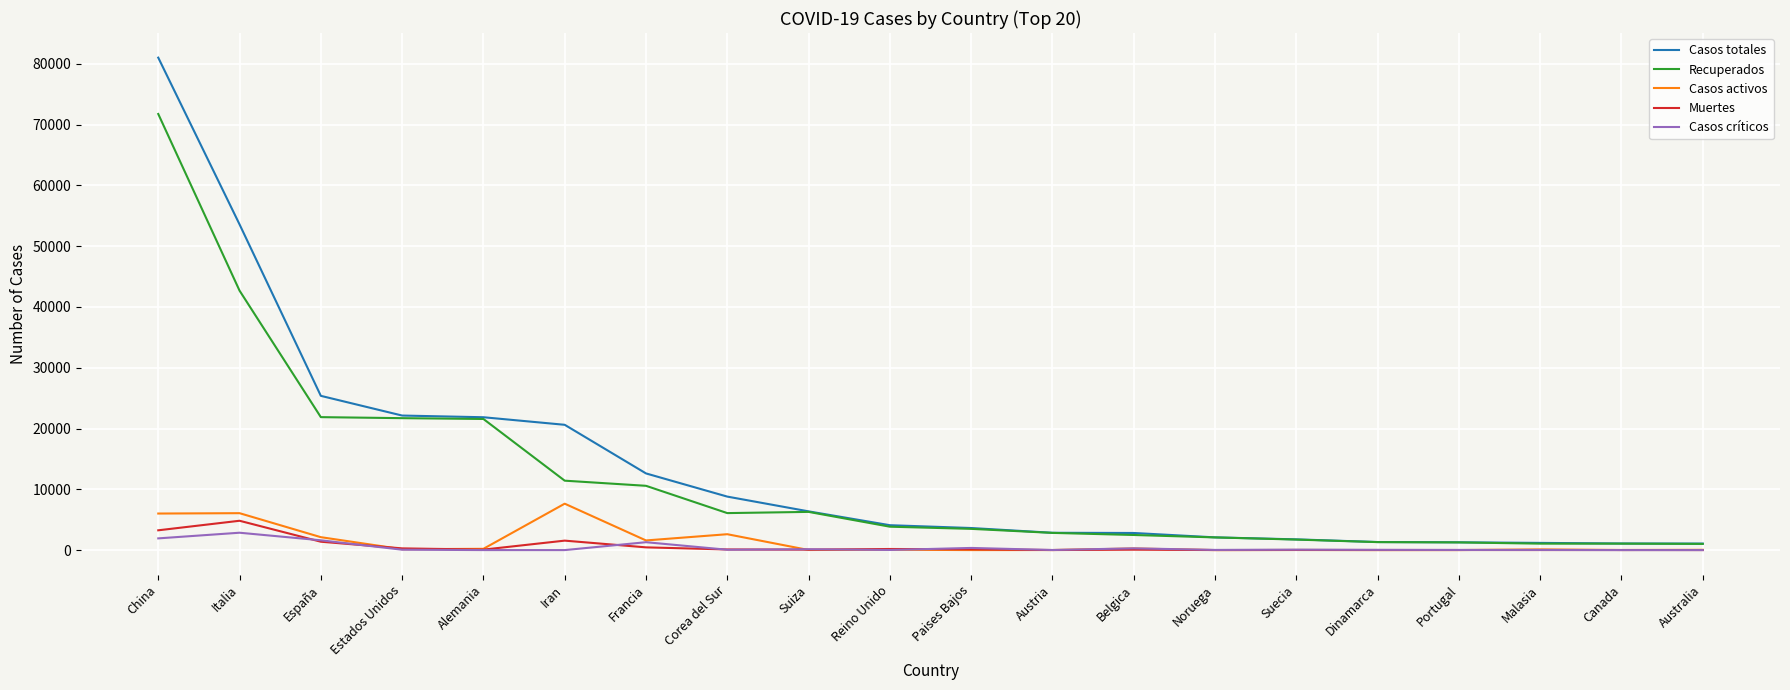

Rank the series by their maximum value, from lowest to highest.

Casos críticos, Muertes, Casos activos, Recuperados, Casos totales